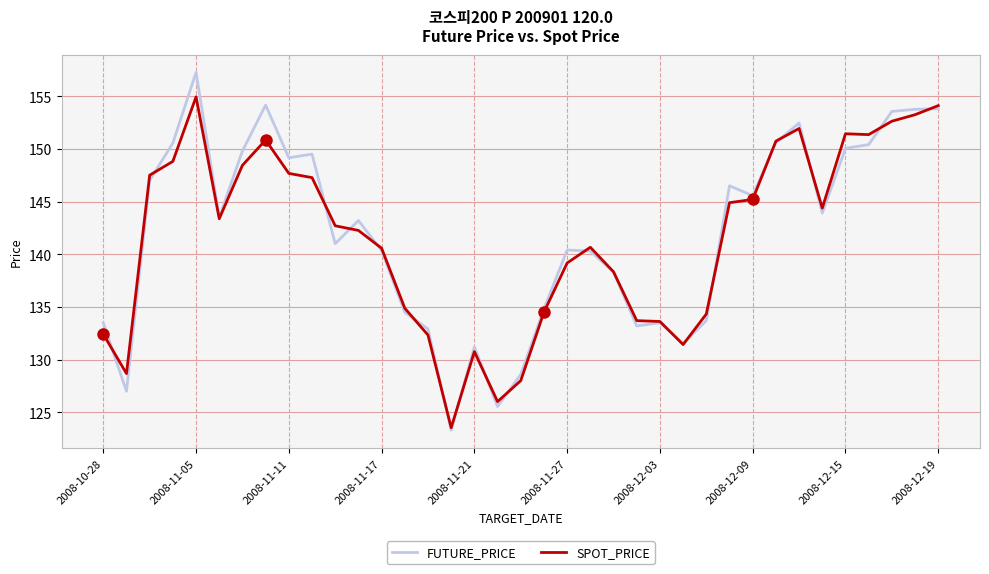

List the series in order of their peak value, highest first.

FUTURE_PRICE, SPOT_PRICE